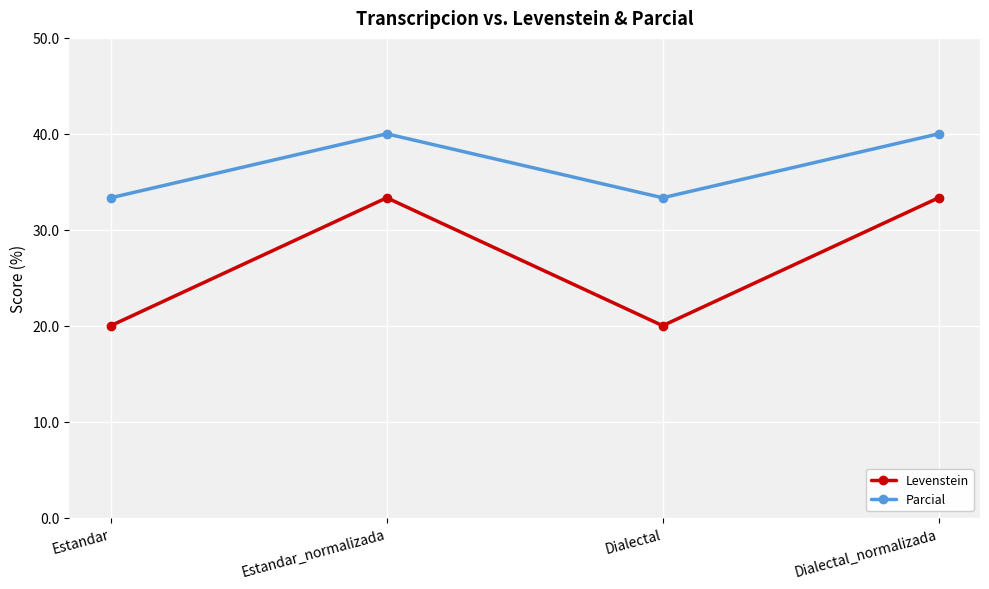

What is the total value across all series at Estandar?

53.3